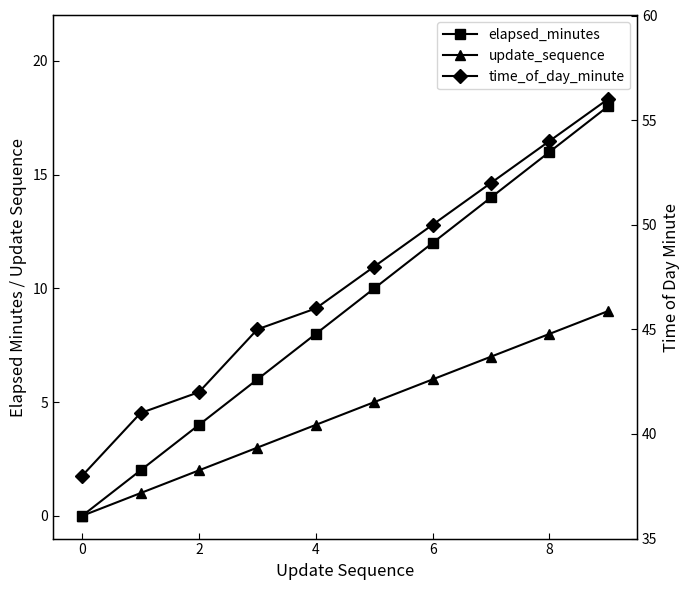

What are all the series names shown in the legend?

elapsed_minutes, update_sequence, time_of_day_minute